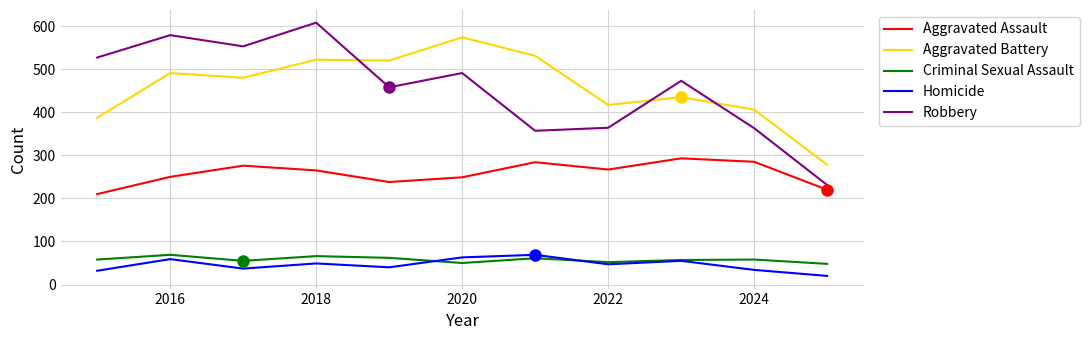

True or false: Homicide and Criminal Sexual Assault cross at least once.

True